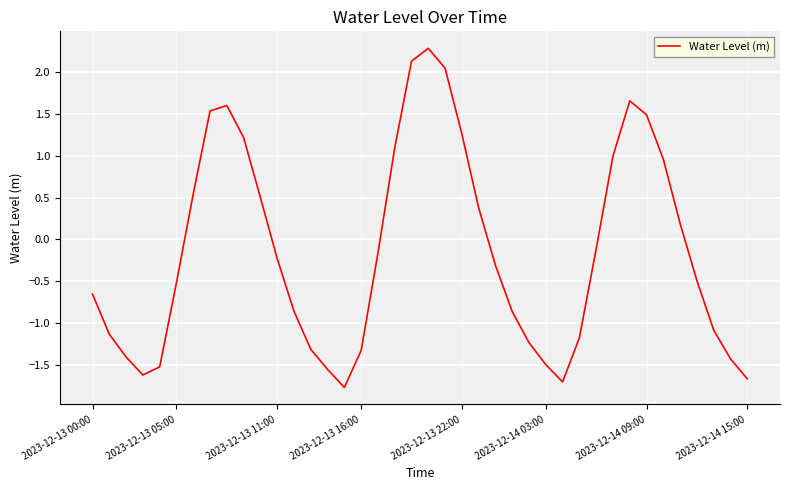

What is the minimum value shown in the chart?

-1.8